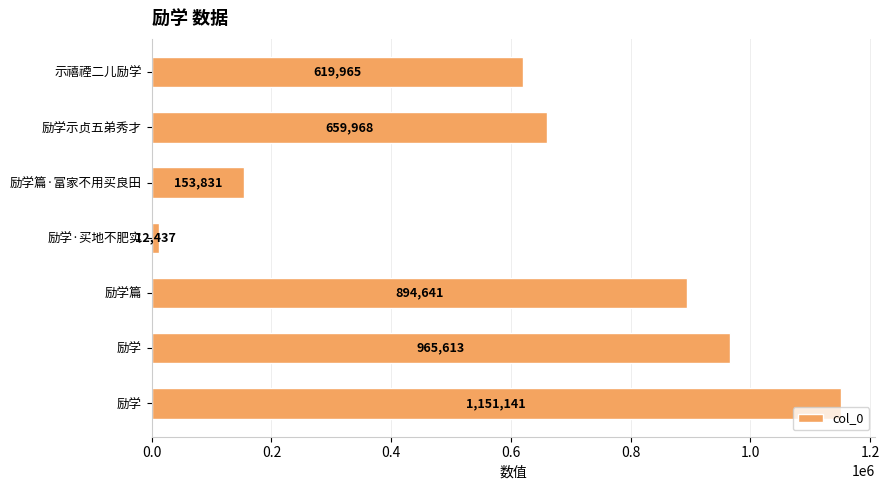

What is the greatest value displayed?

1151141